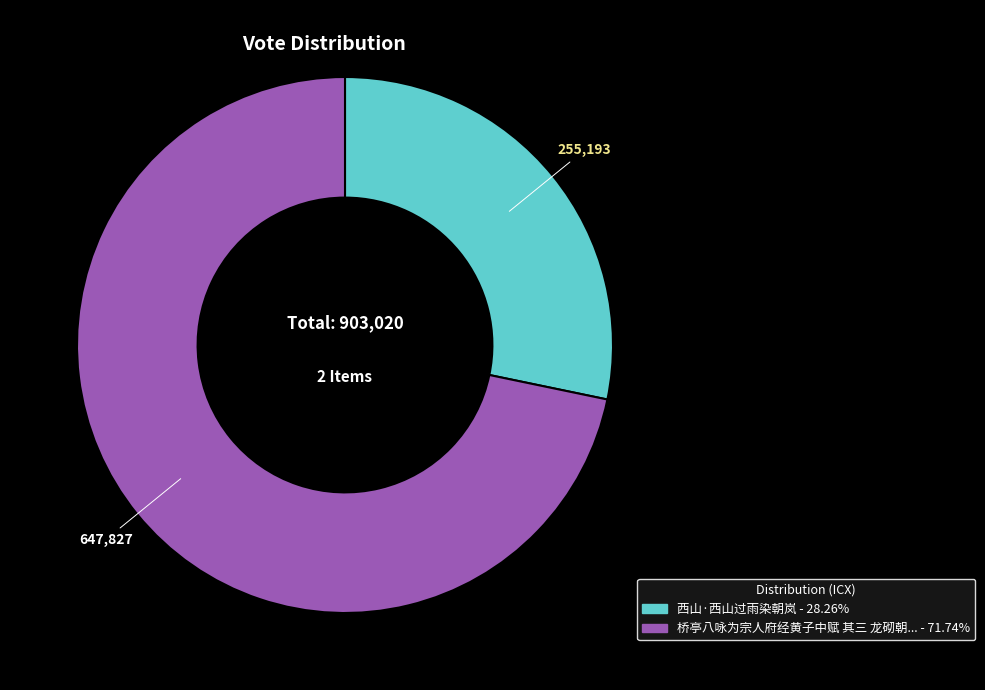

Is there a majority slice in this chart?

Yes